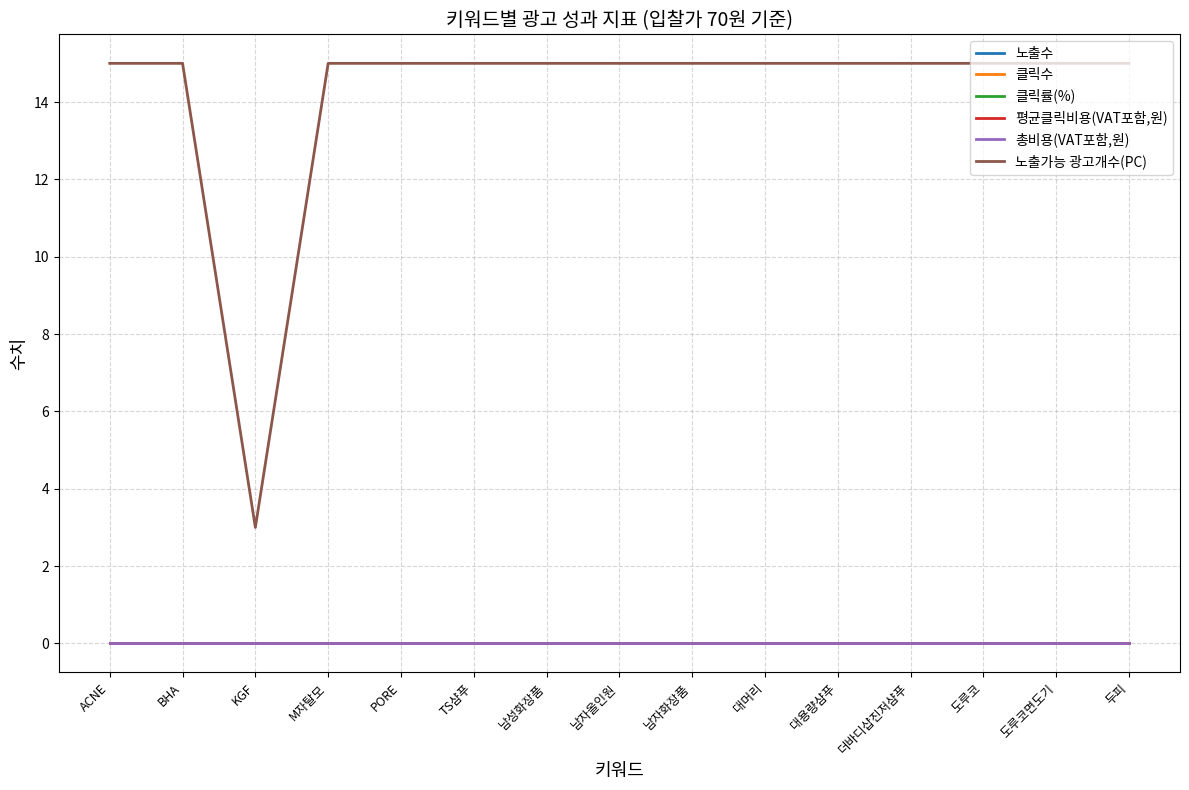

Does the chart display data point markers on the line(s)?

No